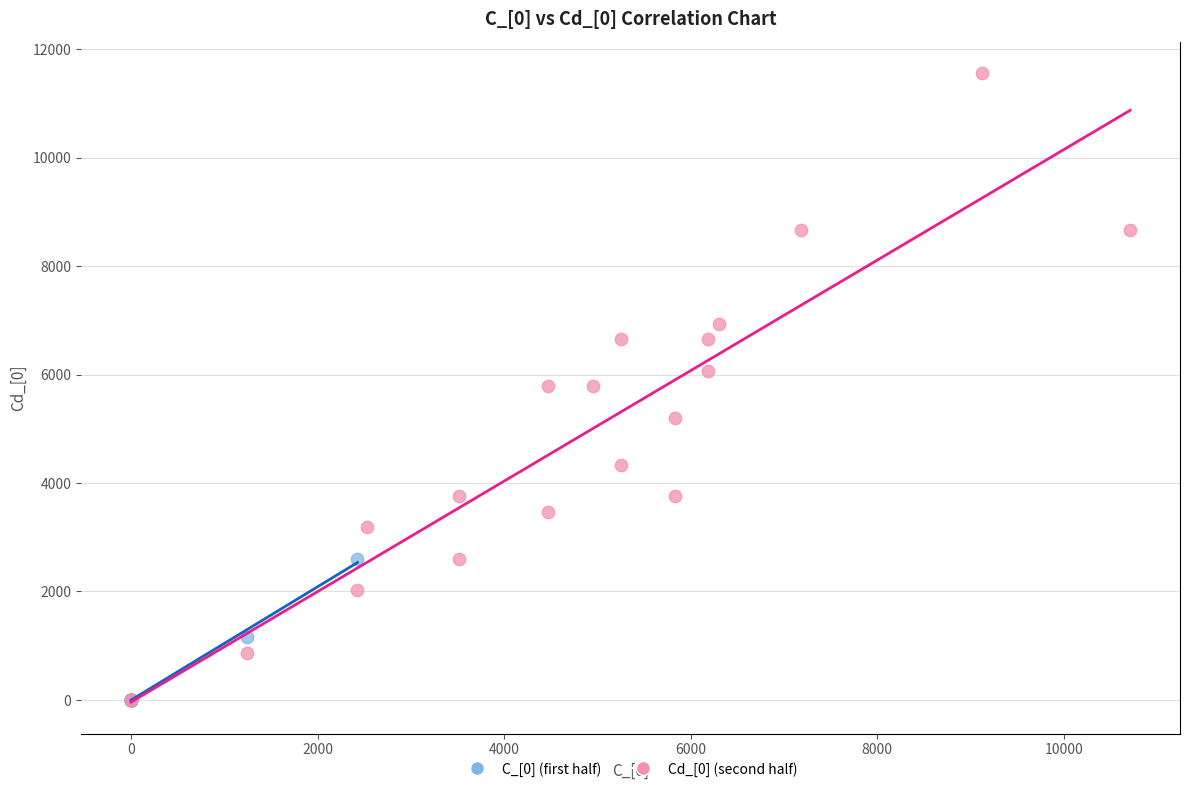

Which series reaches the maximum Y coordinate?

Cd_[0] (second half)